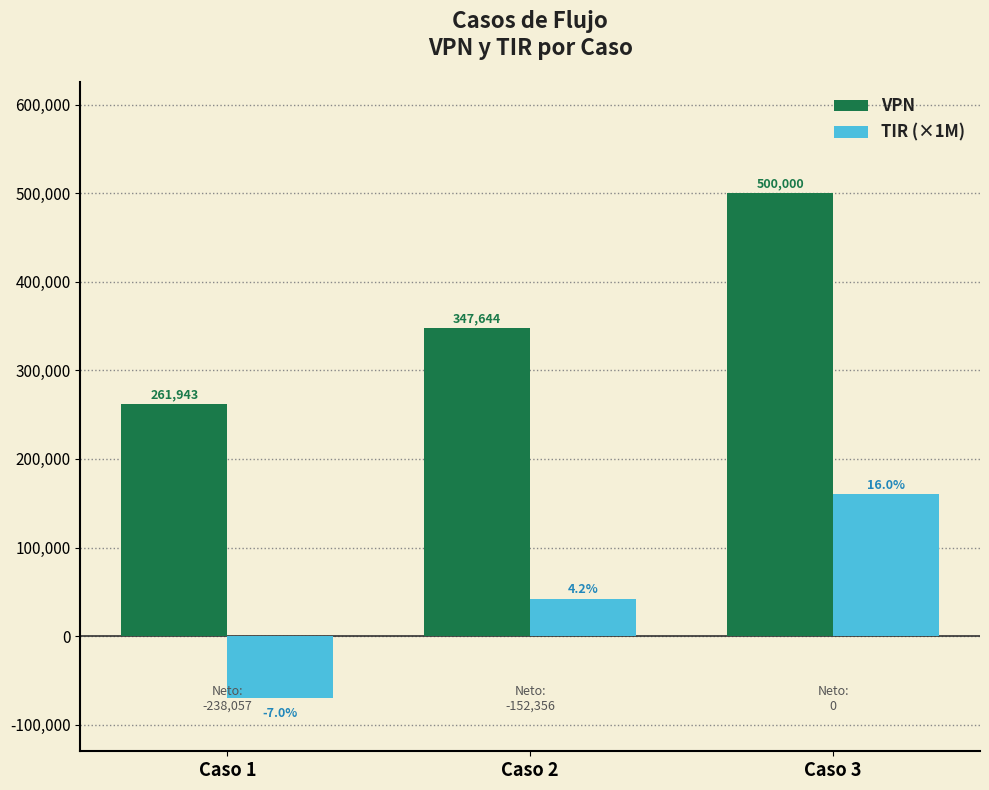

What is the difference between the VPN values at Caso 3 and Caso 2?

152356.2